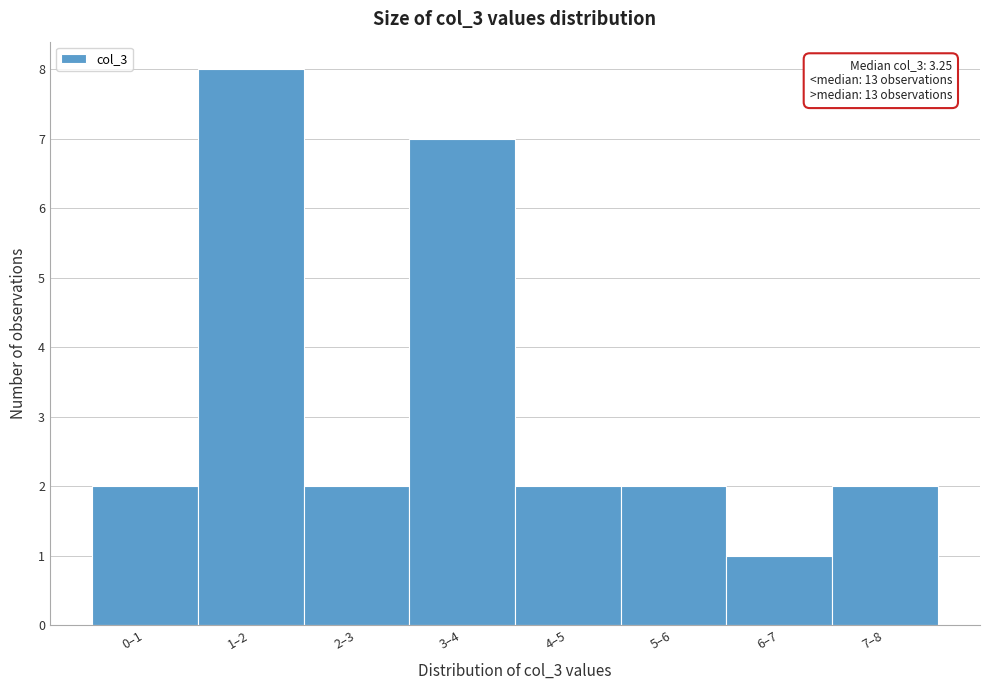

Reading right to left, transcribe all the data shown in this chart.

7–8=2	6–7=1	5–6=2	4–5=2	3–4=7	2–3=2	1–2=8	0–1=2